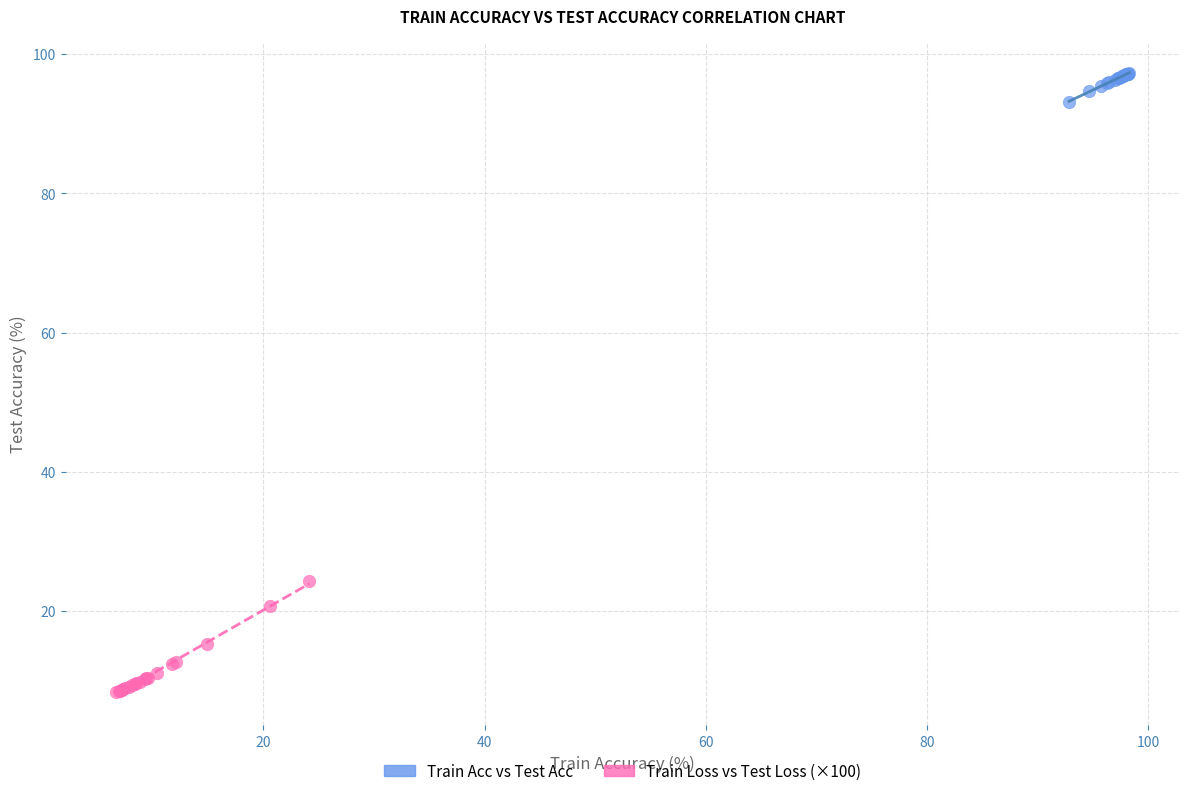

Which series has the largest Y range (max minus min)?

Train Loss vs Test Loss (×100)